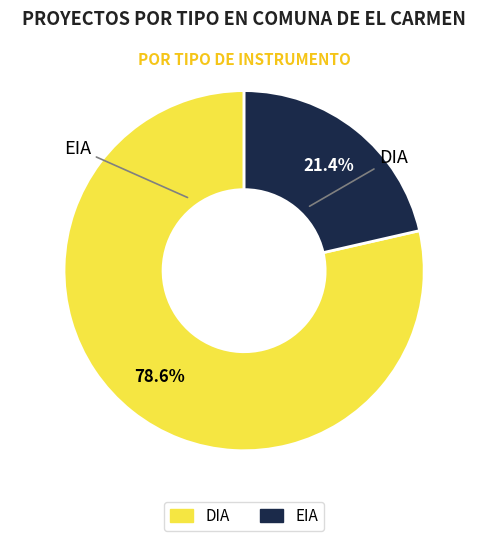

Is it true that EIA is 33% of the pie?

False